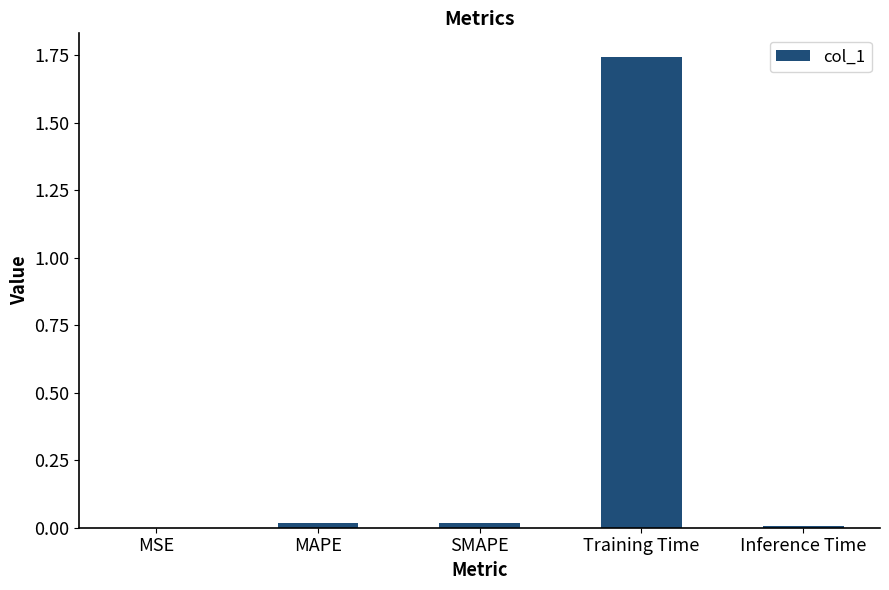

Which label corresponds to the largest value in the chart?

Training Time